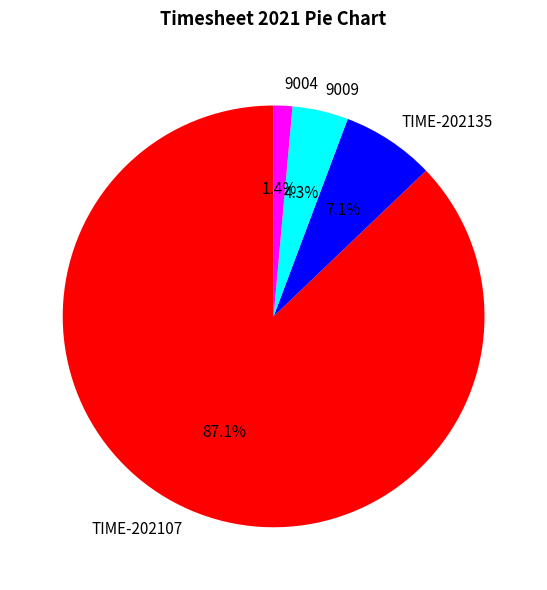

To the nearest percent, what is the average slice percentage?

25%